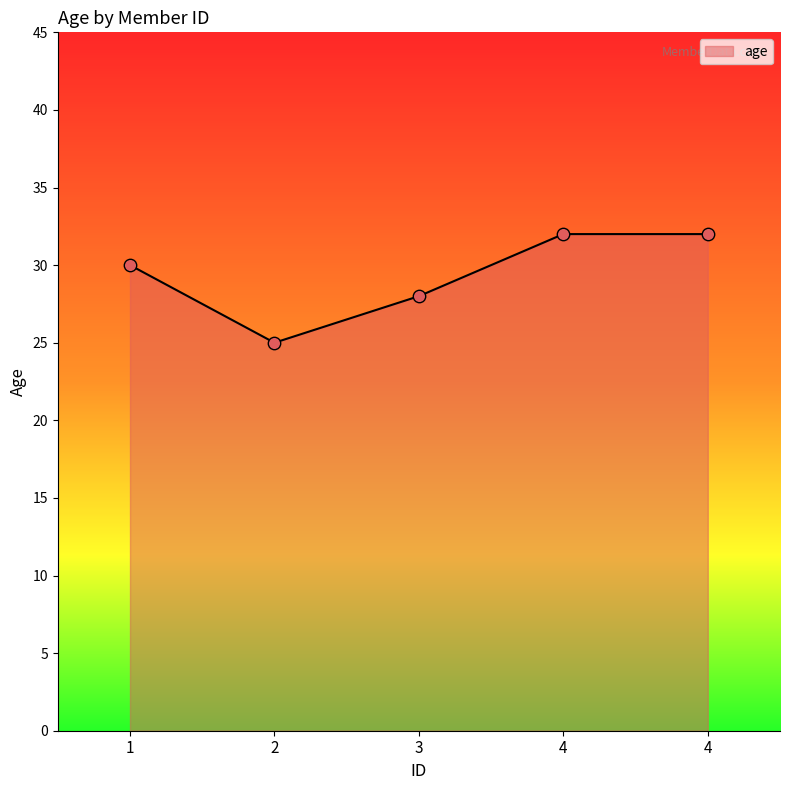

Approximately how many times larger is the value at 3 compared to 2?

1.1